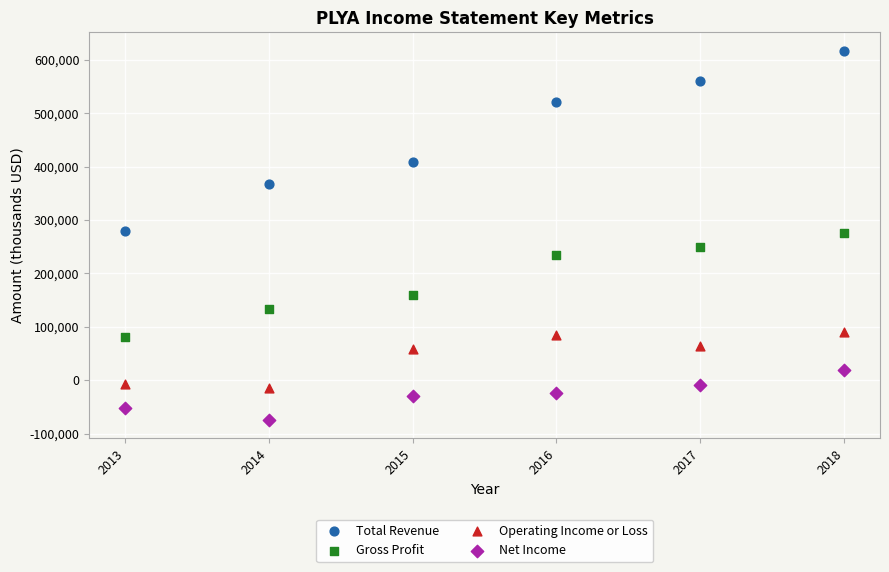

Which series contains the lowest Y value?

Net Income